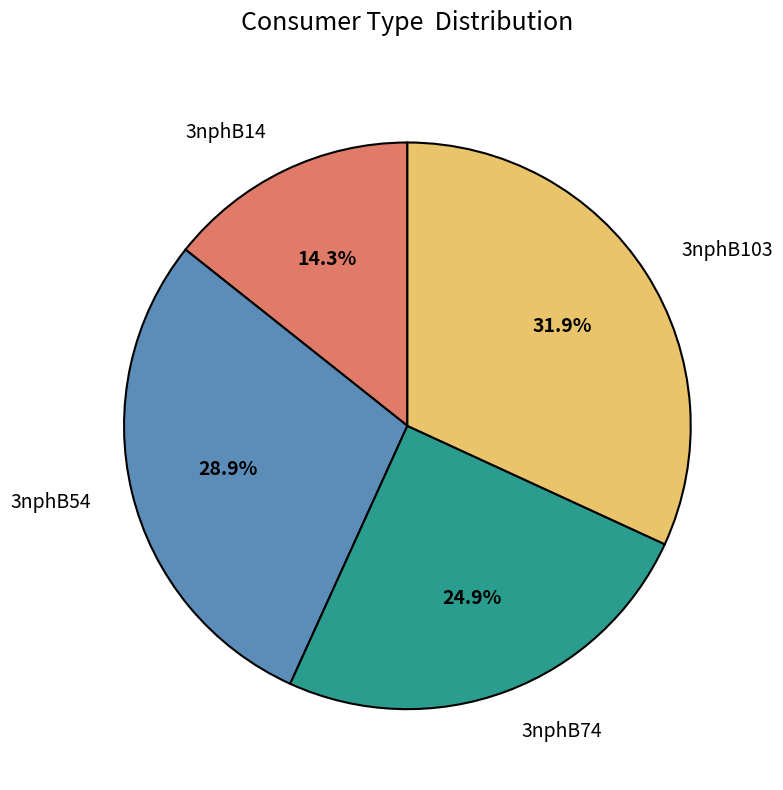

Approximately how many times larger is the value at 3nphB54 compared to 3nphB74?

1.2